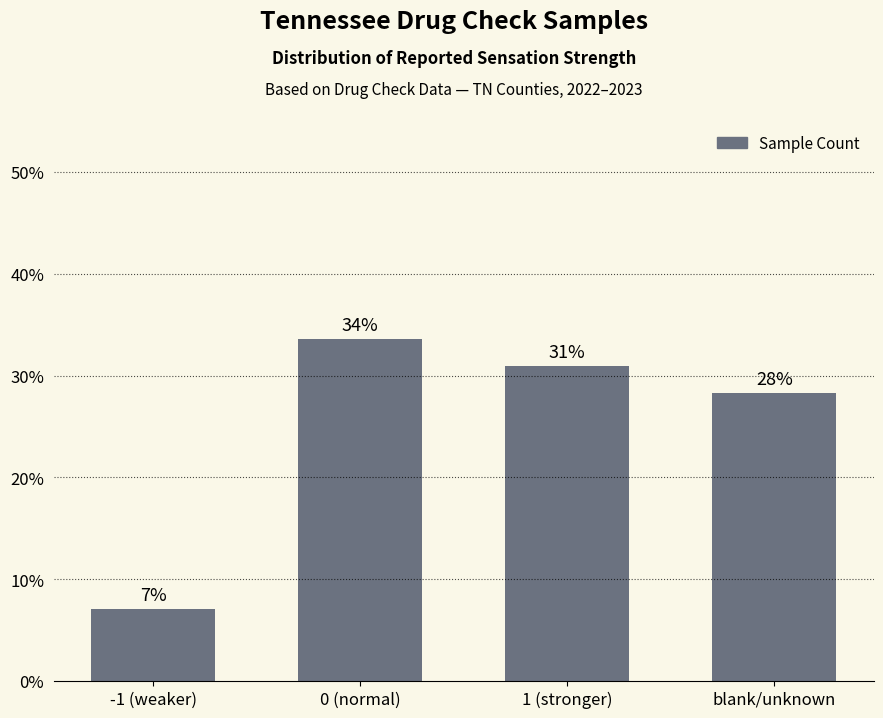

How many bars are there in total?

4